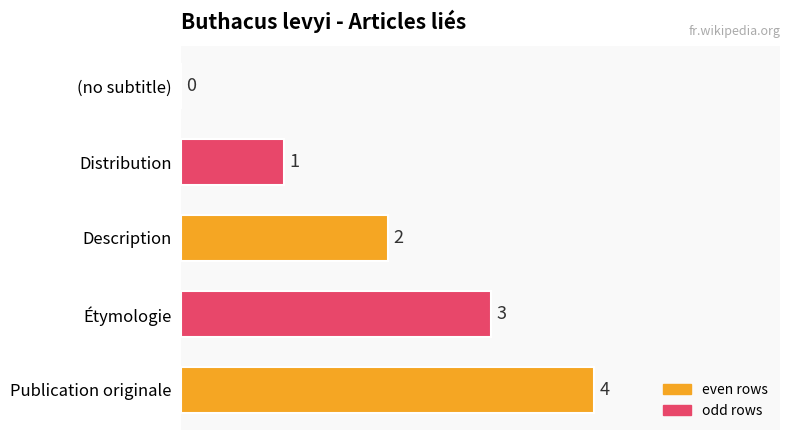

At which label is the value closest to 2?

Description